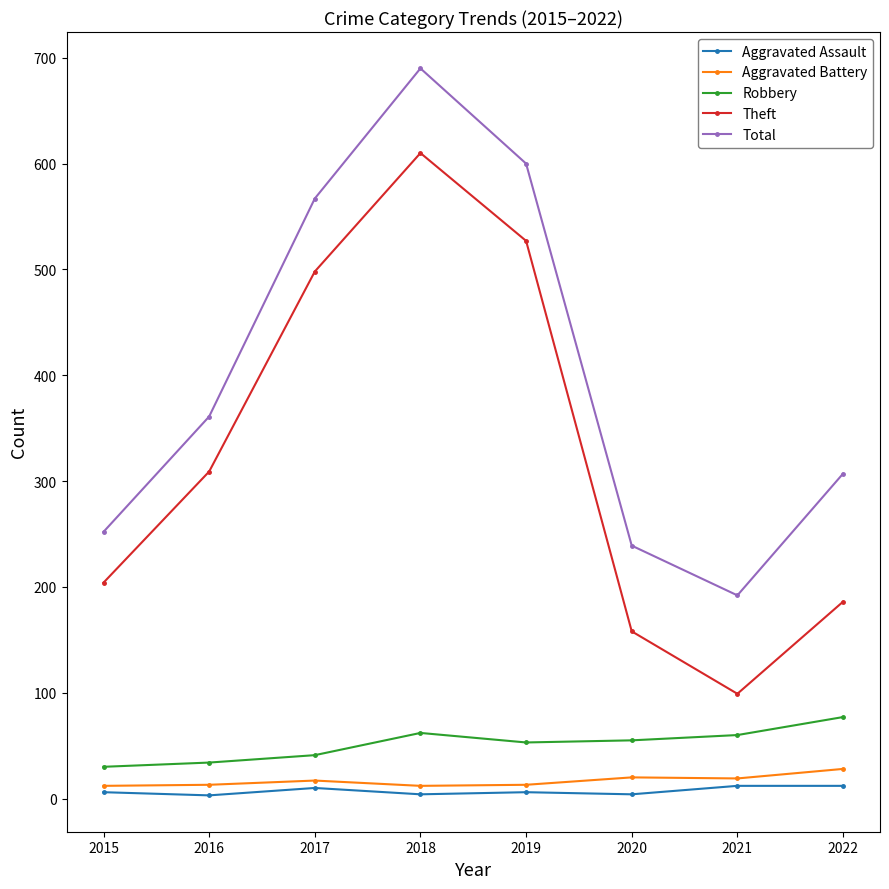

At which label is Total closest to 441?

2016